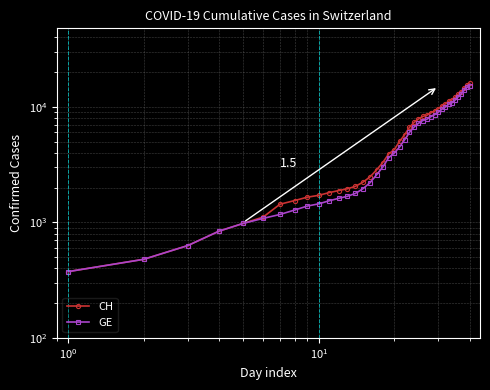

True or false: CH has more than 0 interior local peaks.

False